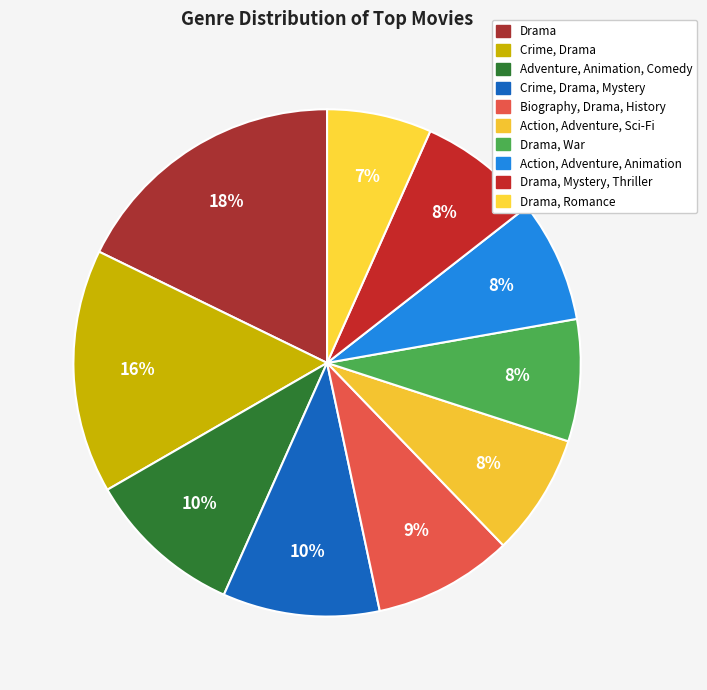

Does any single category account for the majority?

No